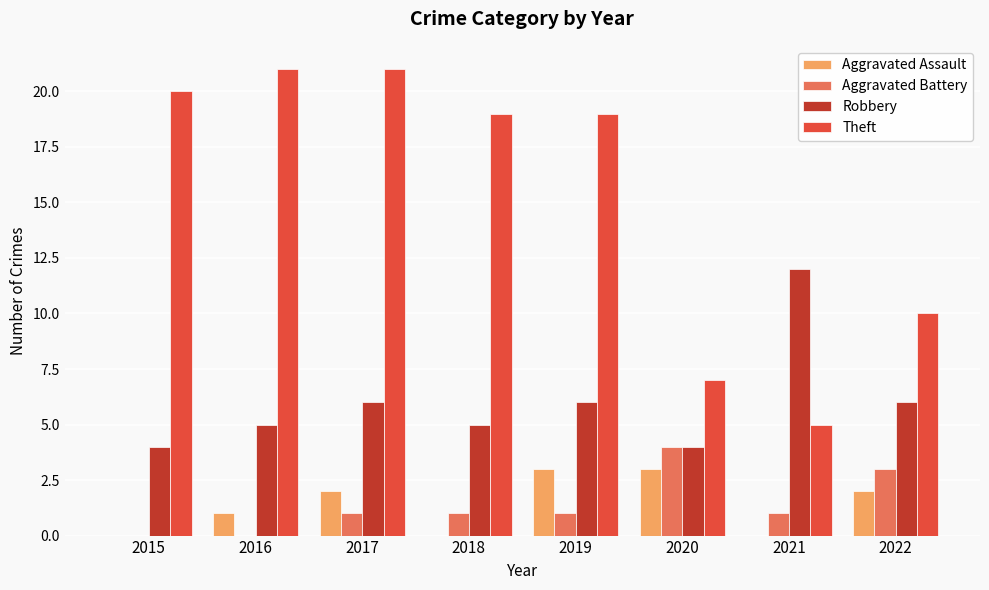

The Aggravated Assault series shows 3 at 2017. True or false?

False